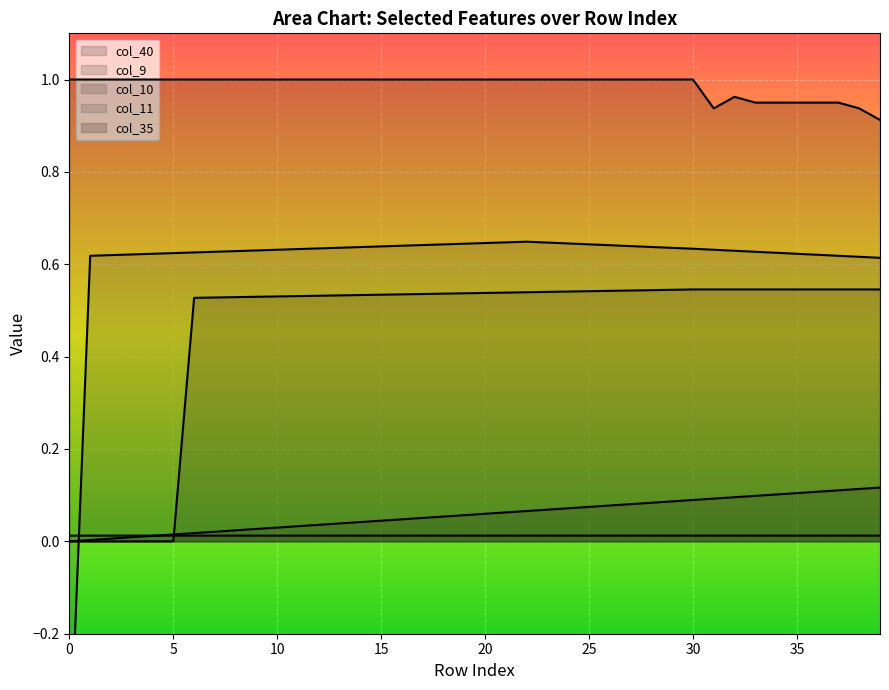

Reading left to right, transcribe all the data shown in this chart.

col_40: 0.0	0.0	0.0	0.0	0.0	0.0	0.0	0.0	0.0	0.0	0.0	0.0	0.0	0.0	0.0	0.0	0.0	0.1	0.1	0.1	0.1	0.1	0.1	0.1	0.1	0.1	0.1	0.1	0.1	0.1	0.1	0.1	0.1	0.1	0.1	0.1	0.1	0.1	0.1	0.1
col_9: 0.0	0.0	0.0	0.0	0.0	0.0	0.5	0.5	0.5	0.5	0.5	0.5	0.5	0.5	0.5	0.5	0.5	0.5	0.5	0.5	0.5	0.5	0.5	0.5	0.5	0.5	0.5	0.5	0.5	0.5	0.5	0.5	0.5	0.5	0.5	0.5	0.5	0.5	0.5	0.5
col_10: 0.0	0.0	0.0	0.0	0.0	0.0	0.0	0.0	0.0	0.0	0.0	0.0	0.0	0.0	0.0	0.0	0.0	0.0	0.0	0.0	0.0	0.0	0.0	0.0	0.0	0.0	0.0	0.0	0.0	0.0	0.0	0.0	0.0	0.0	0.0	0.0	0.0	0.0	0.0	0.0
col_11: -0.5	0.6	0.6	0.6	0.6	0.6	0.6	0.6	0.6	0.6	0.6	0.6	0.6	0.6	0.6	0.6	0.6	0.6	0.6	0.6	0.6	0.6	0.6	0.6	0.6	0.6	0.6	0.6	0.6	0.6	0.6	0.6	0.6	0.6	0.6	0.6	0.6	0.6	0.6	0.6
col_35: 1.0	1.0	1.0	1.0	1.0	1.0	1.0	1.0	1.0	1.0	1.0	1.0	1.0	1.0	1.0	1.0	1.0	1.0	1.0	1.0	1.0	1.0	1.0	1.0	1.0	1.0	1.0	1.0	1.0	1.0	1.0	0.9	1.0	1.0	1.0	1.0	1.0	1.0	0.9	0.9